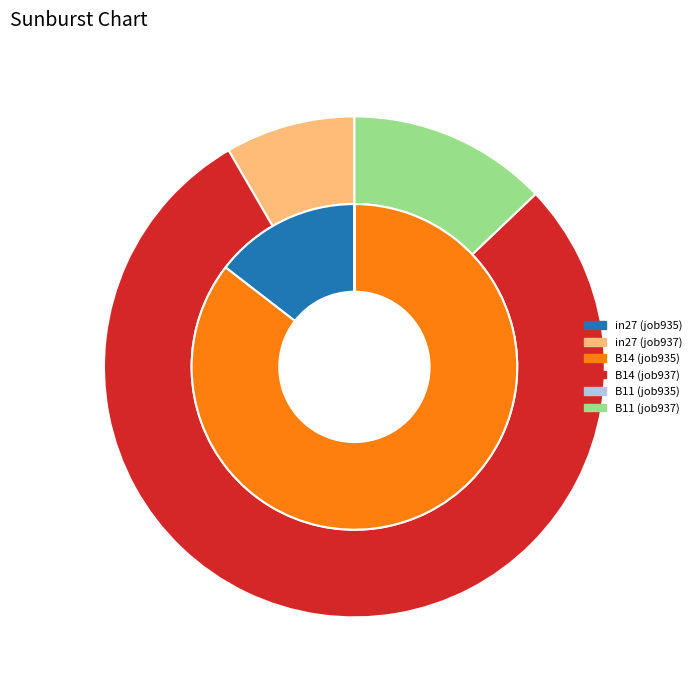

Do B14 and B11 together represent more than half of the pie?

Yes